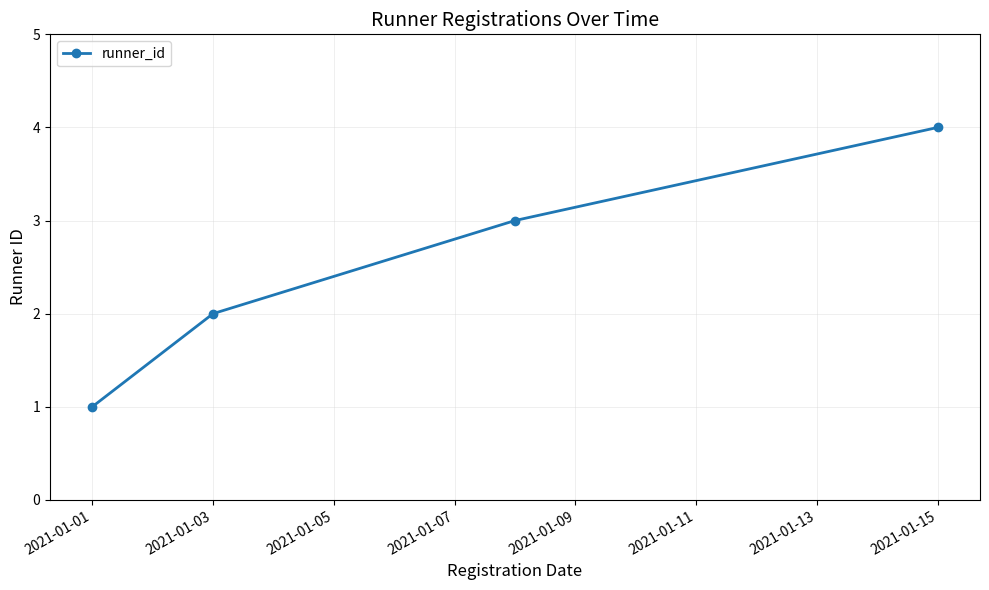

True or false: there are more than 0 points higher than both neighbors.

False